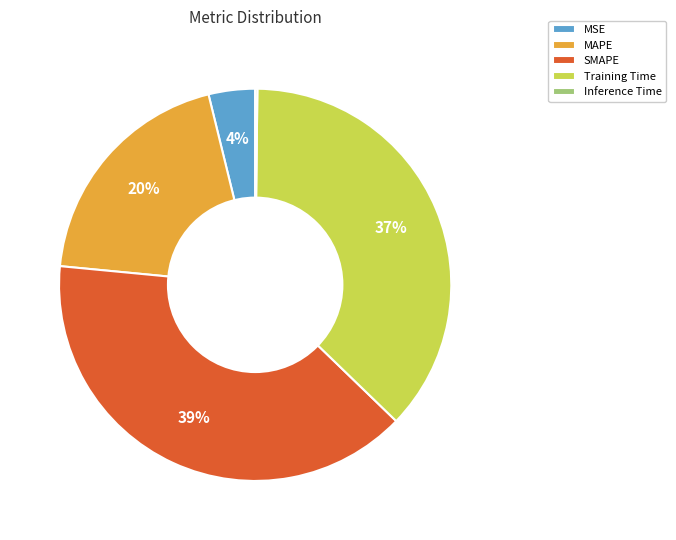

Between MAPE and SMAPE, which is larger?

SMAPE